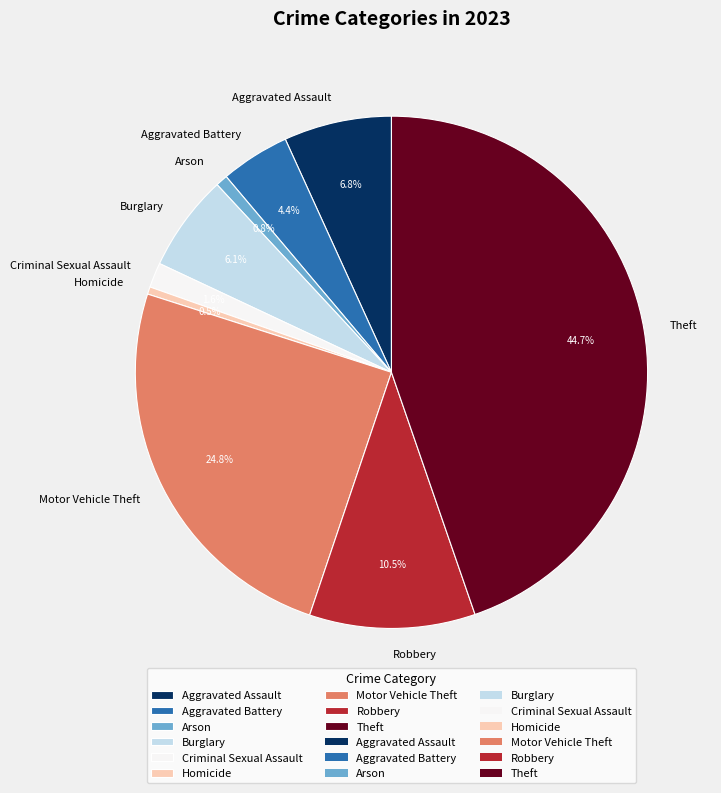

Count the number of slices in the pie.

9